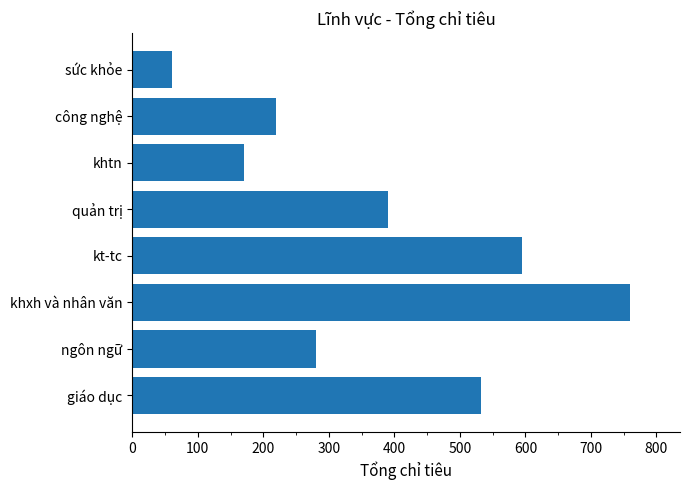

Is it true that the value at sức khỏe is 60?

True